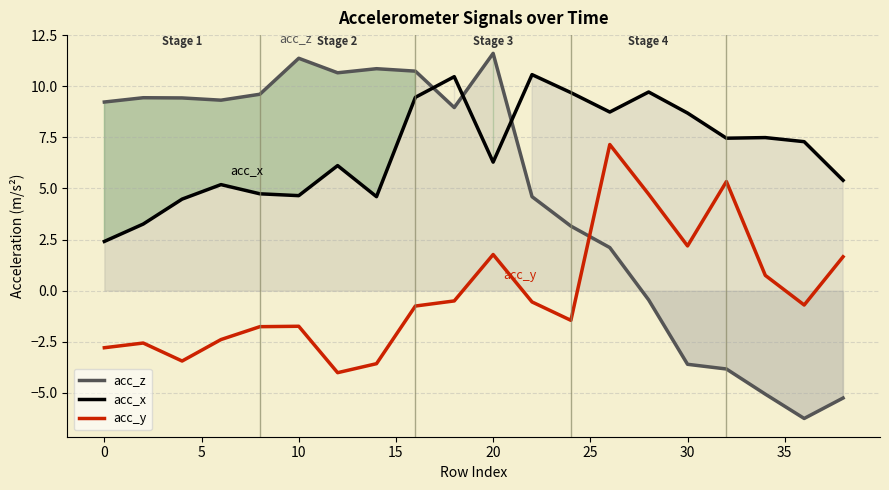

Which series has the largest total across all categories?

acc_x